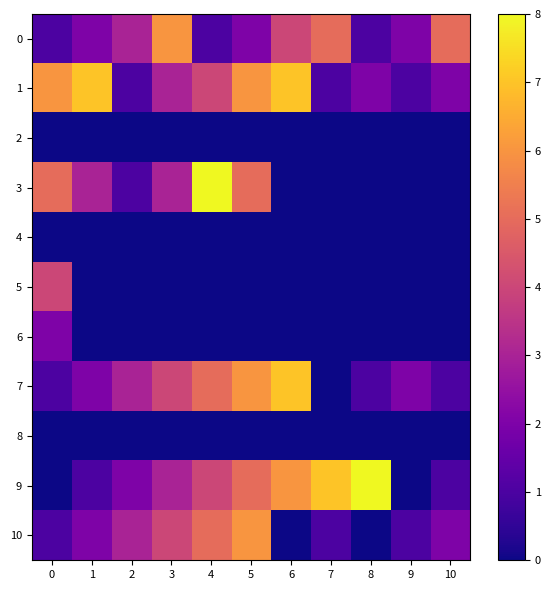

At which category does the chart reach its peak across all series?

4